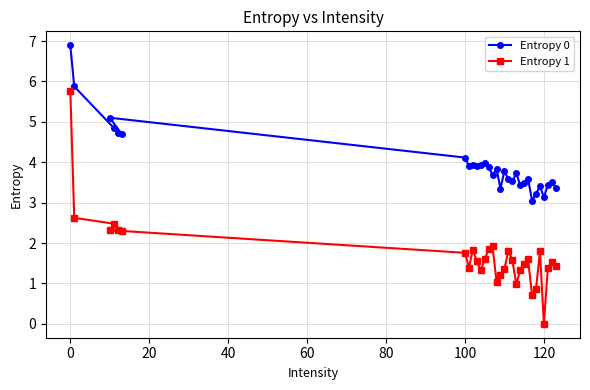

Which category has the lowest value across all series?

120